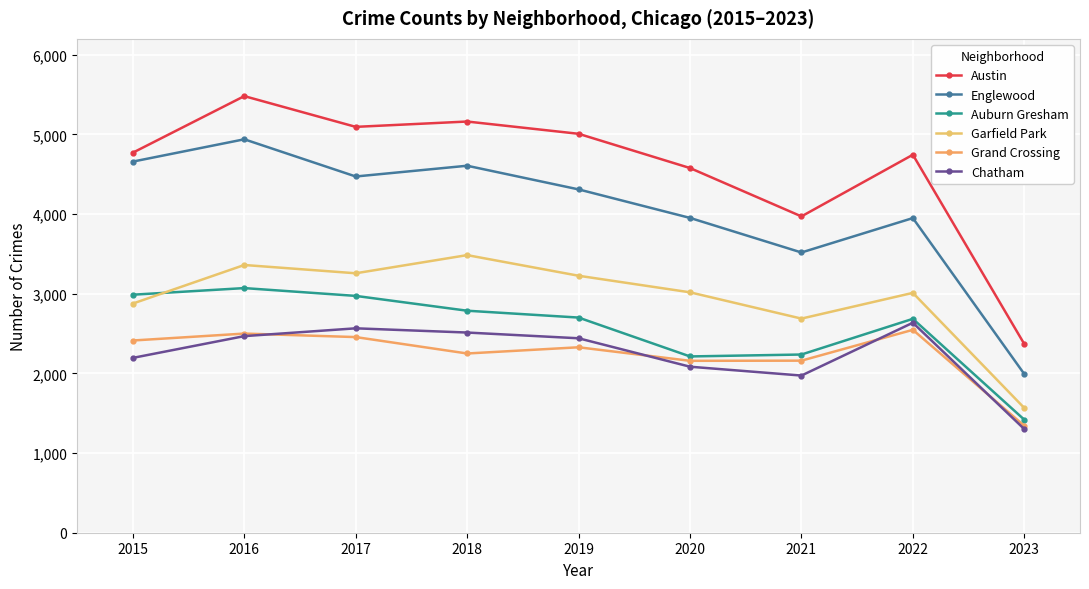

How many interior local valleys does the Grand Crossing series have?

2